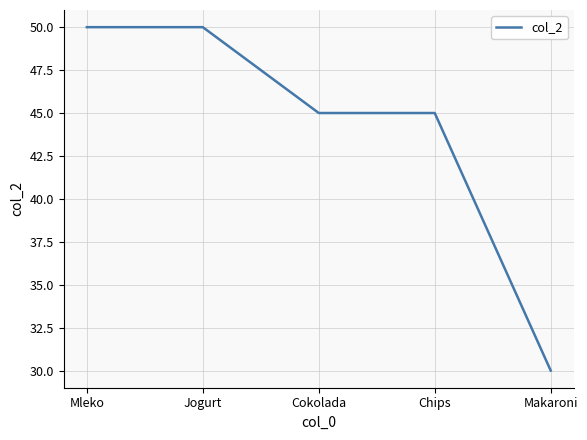

Does the chart have visible grid lines?

Yes